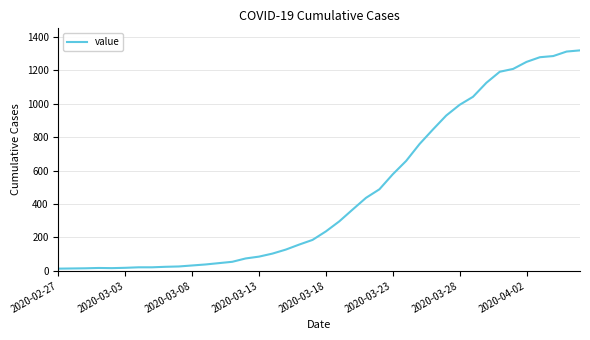

What is the greatest value displayed?

1320